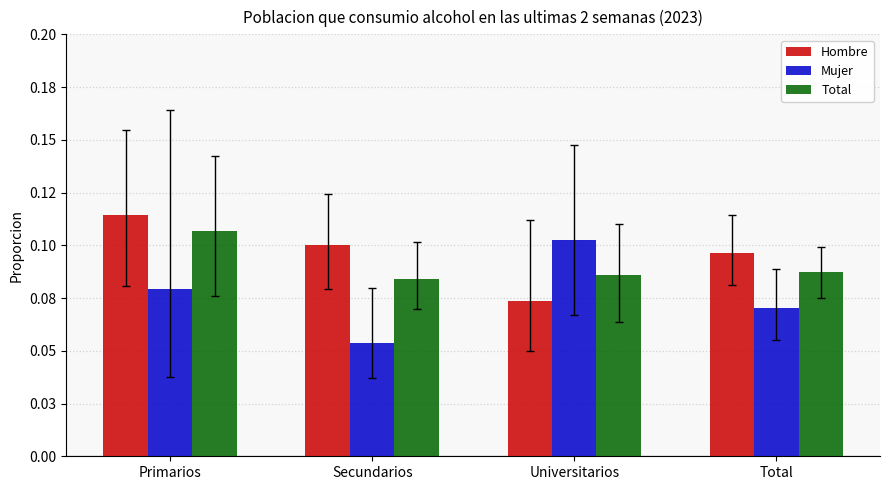

What is the lowest value of the Hombre series?

0.1